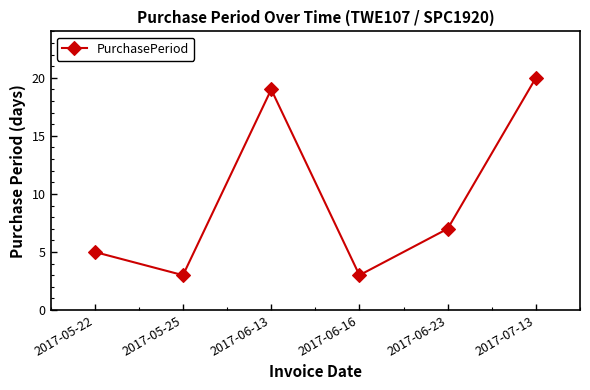

What is the sum of all values?

57